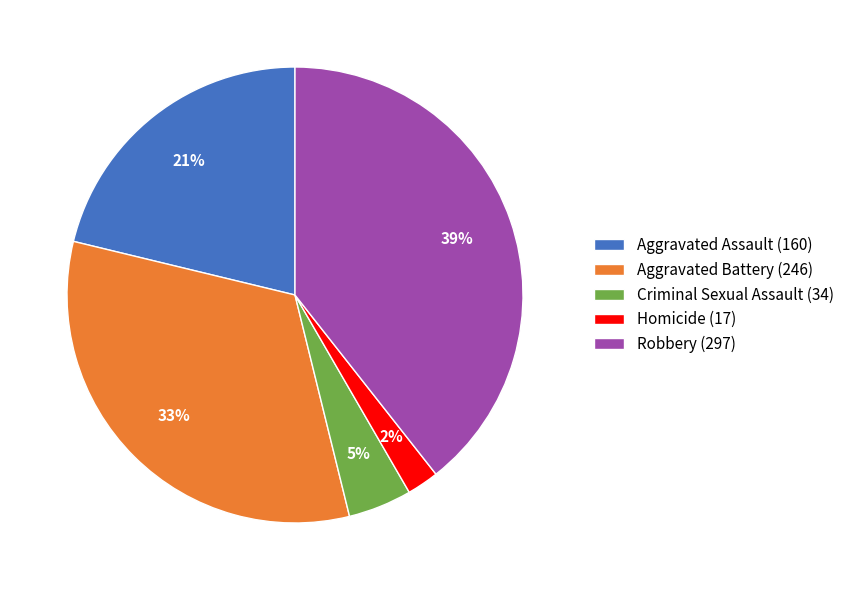

Do Aggravated Assault and Criminal Sexual Assault together represent more than half of the pie?

No